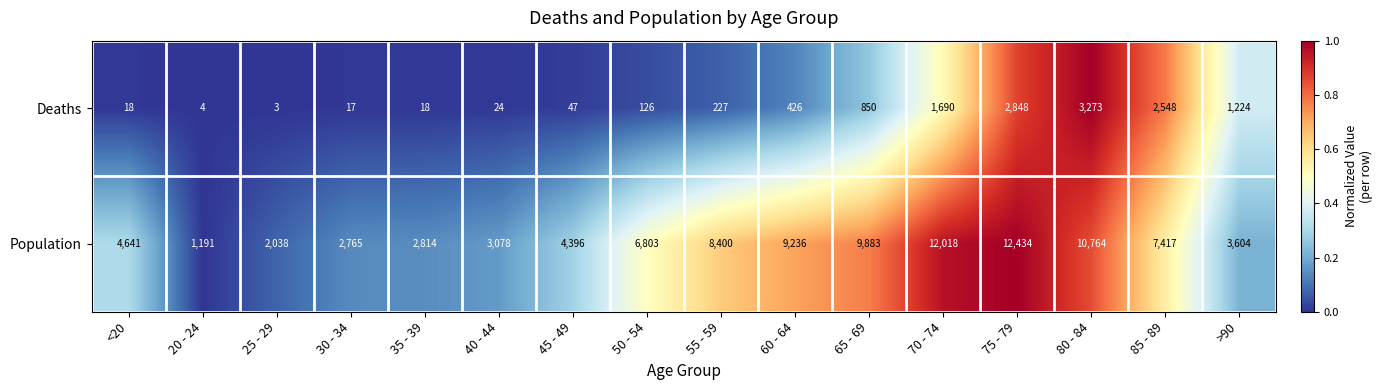

Which label corresponds to the largest value in the chart?

75 - 79